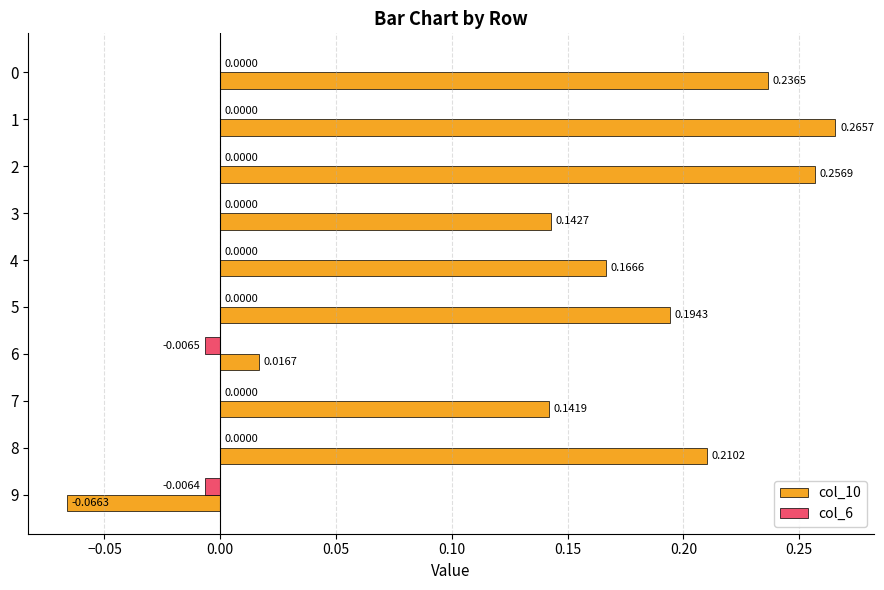

How many categories are shown in the chart?

10